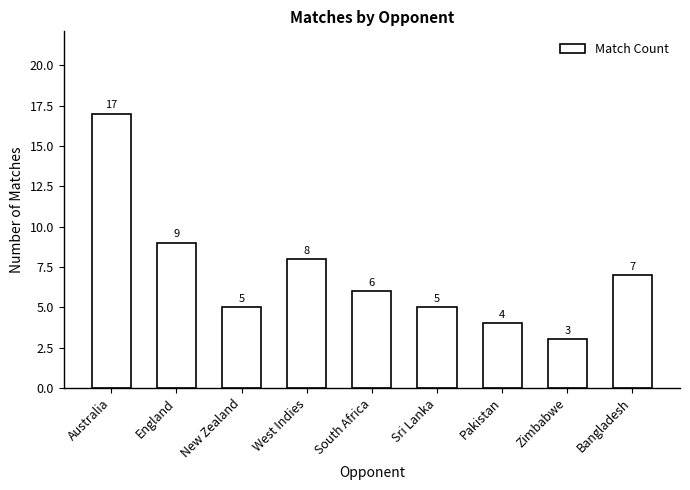

What is the minimum value shown in the chart?

3